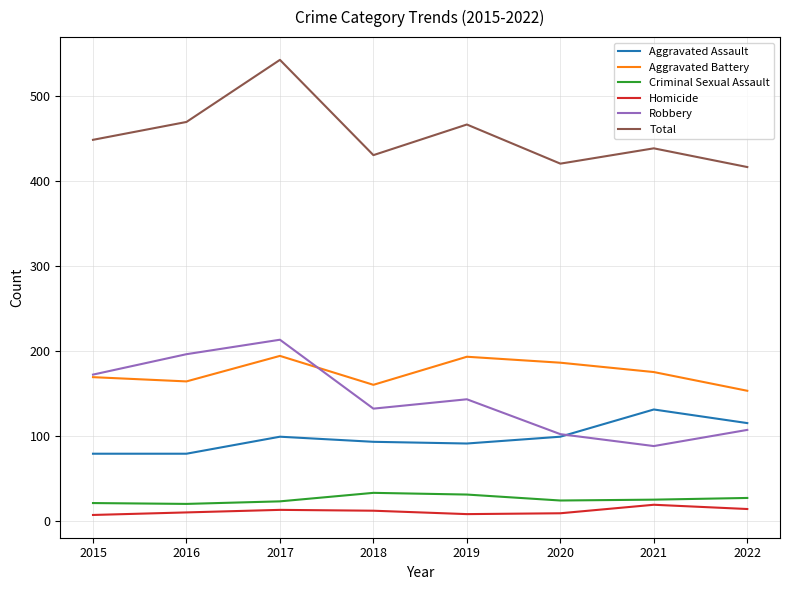

Which series has the largest total across all categories?

Total